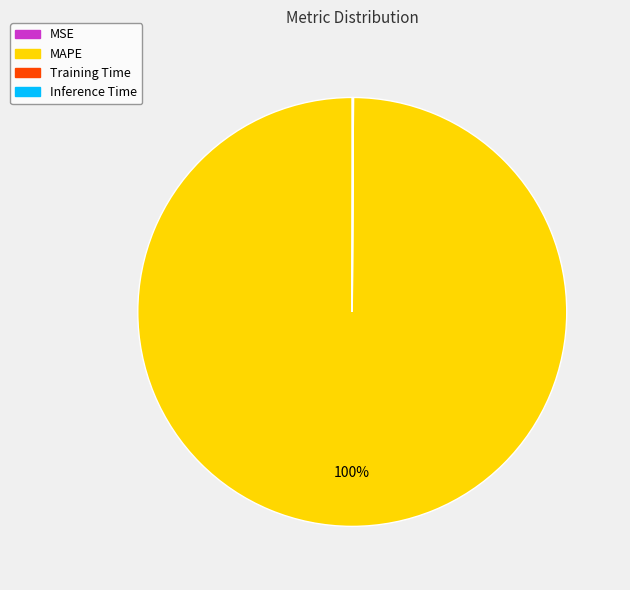

Which slice represents more than half of the pie?

MAPE